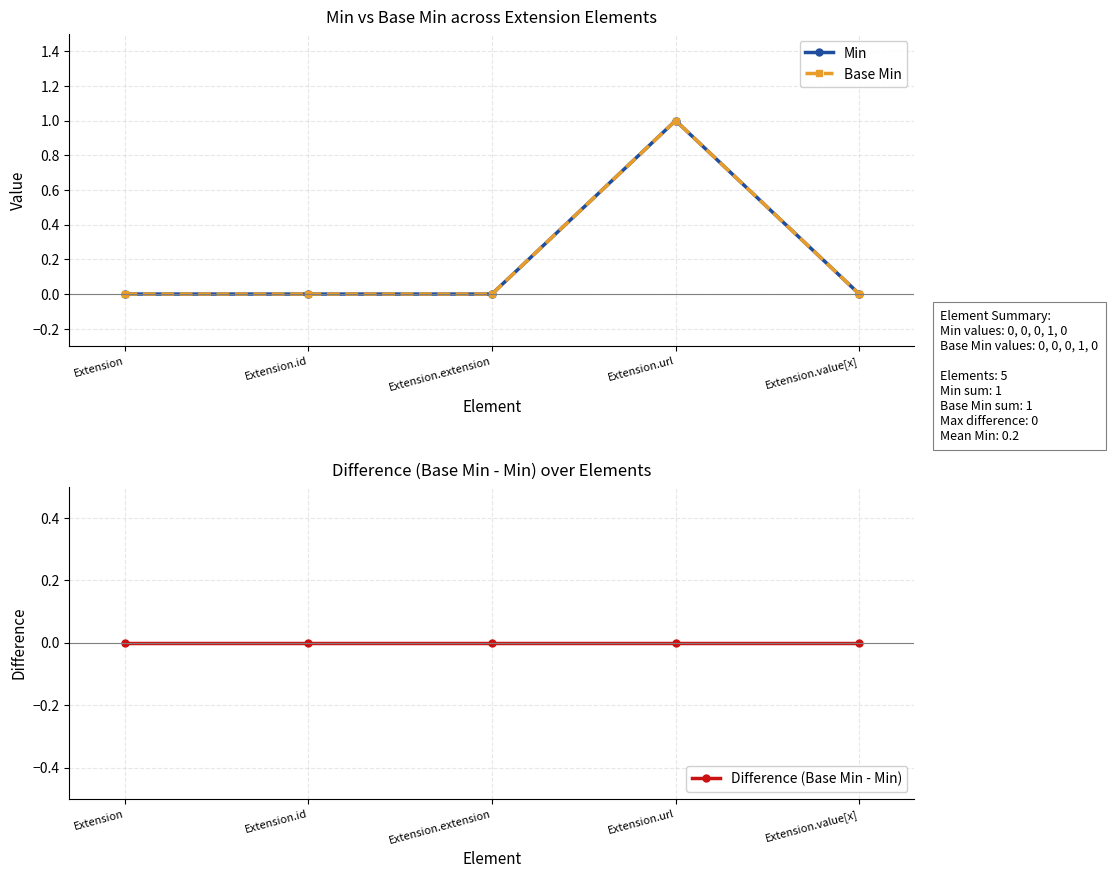

Rank the series by their maximum value, from lowest to highest.

Difference (Base Min - Min), Min, Base Min